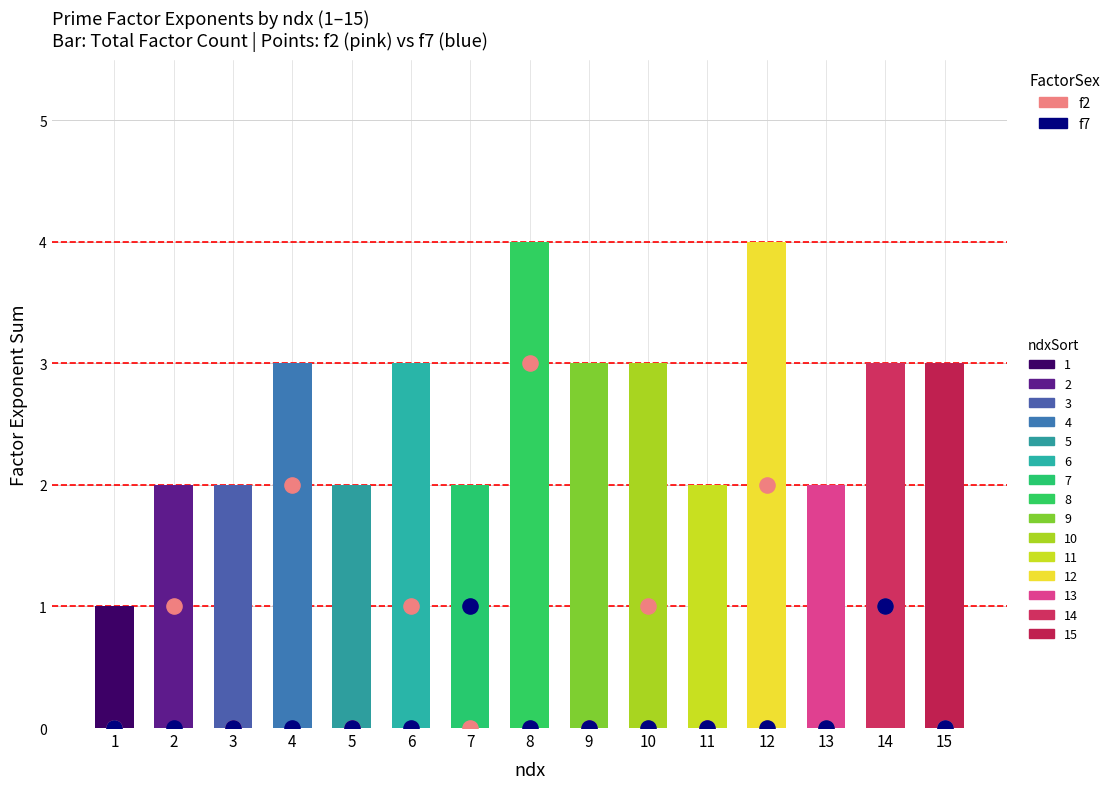

Which series has the largest total across all categories?

f2 (pink)